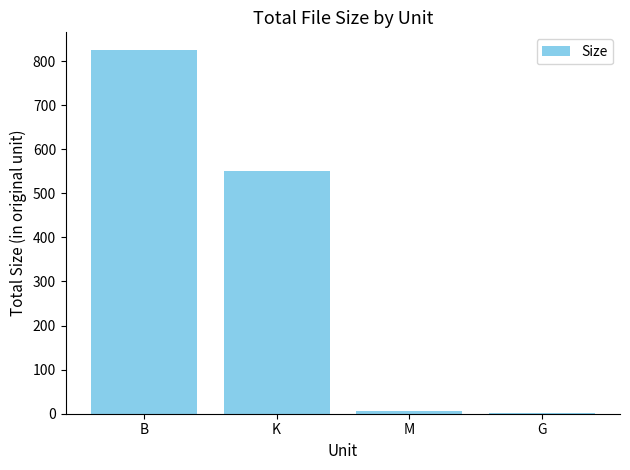

Read the value at B.

824.0